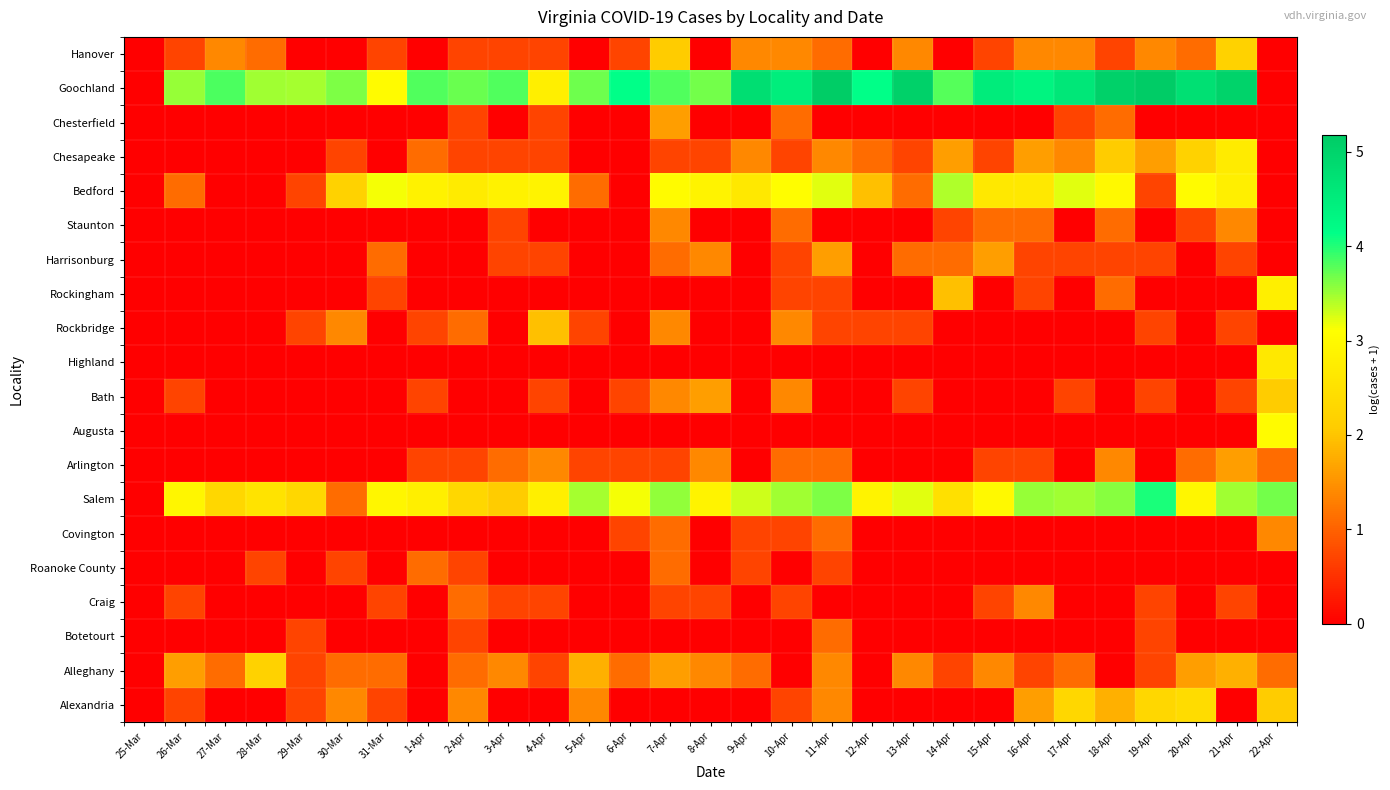

What is the total value across all series at 20-Apr?

19.8